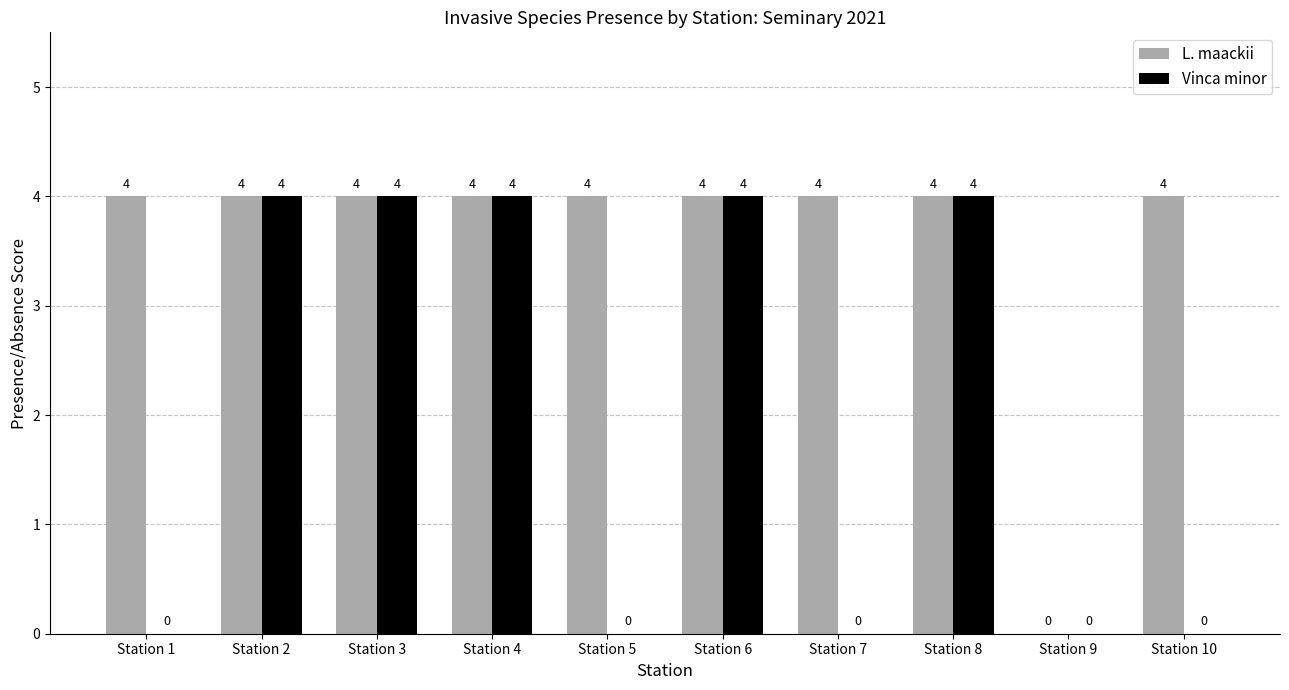

The value of Vinca minor at Station 9 is 0. True or false?

True